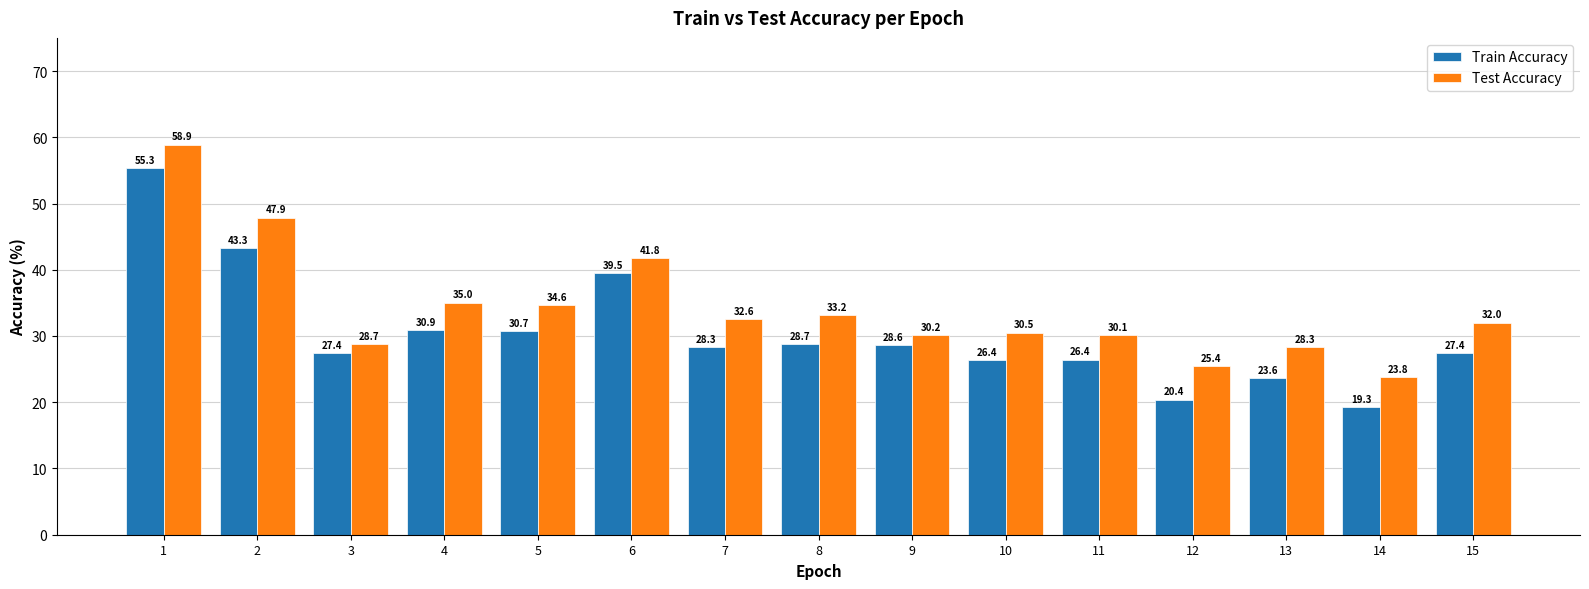

What is the value of the Train Accuracy bar at the 10th from the left?

26.4